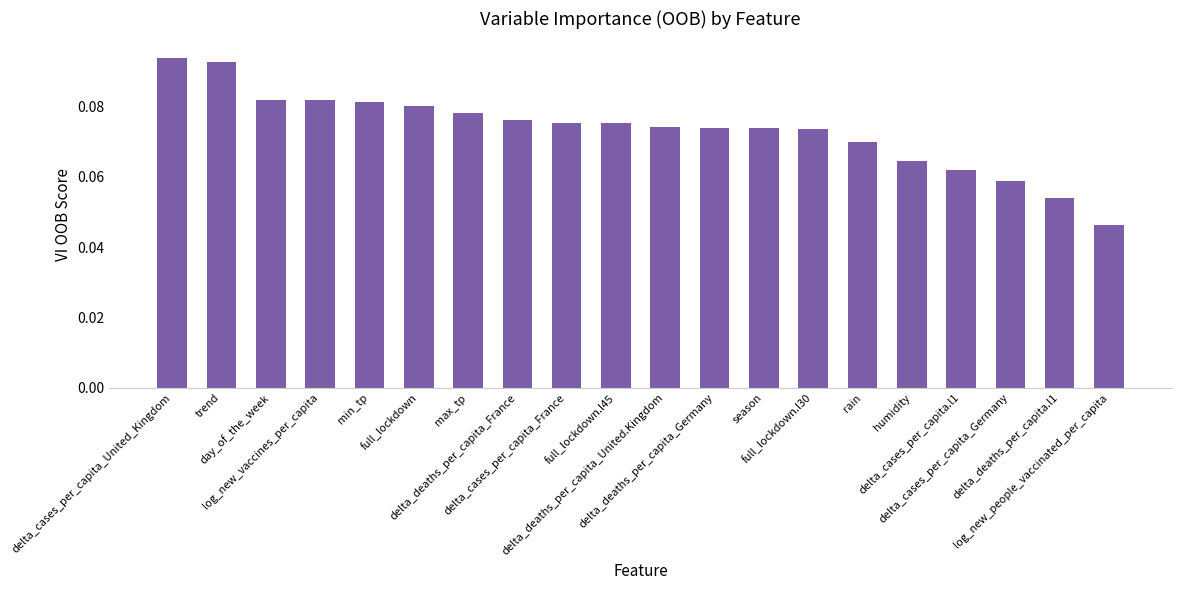

What is the sum of all values?

1.5